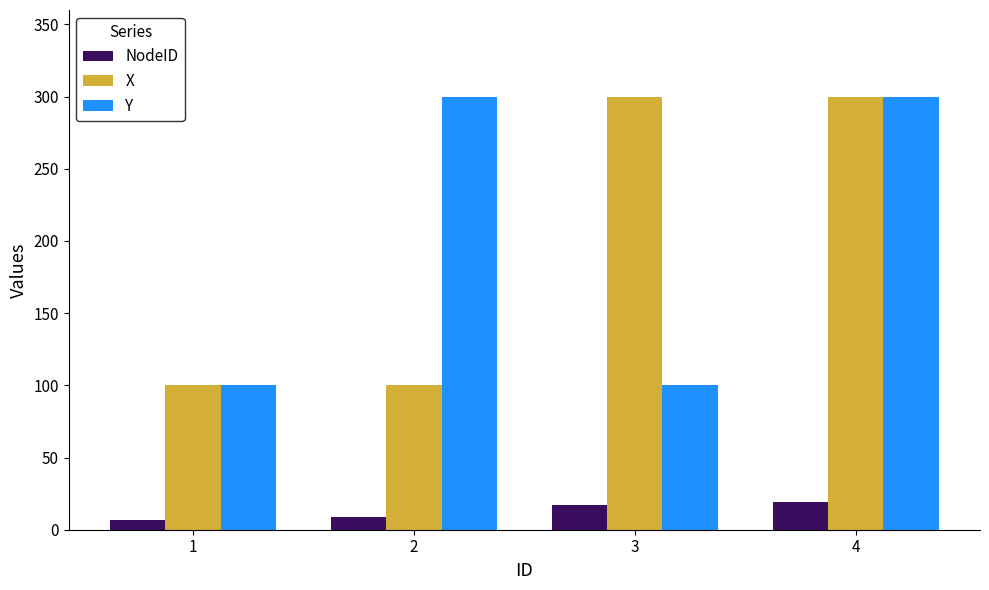

What is the difference between the highest and lowest values at 2?

291